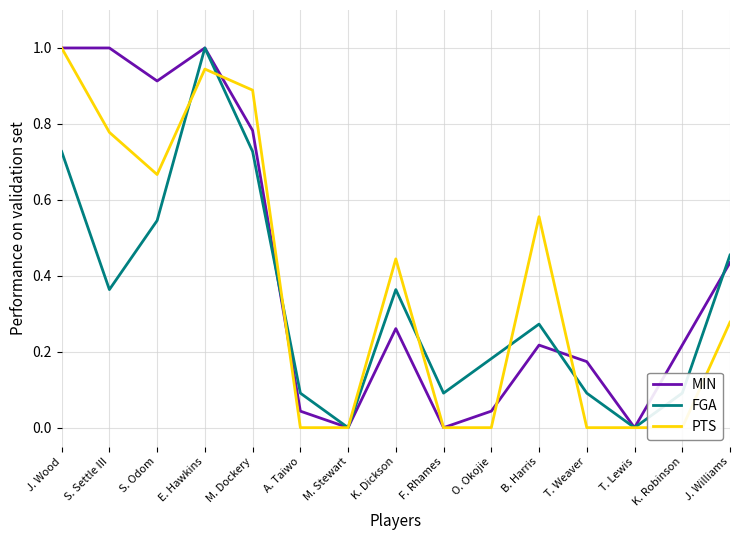

Is the value of FGA at T. Weaver greater than the value of PTS at T. Weaver?

Yes